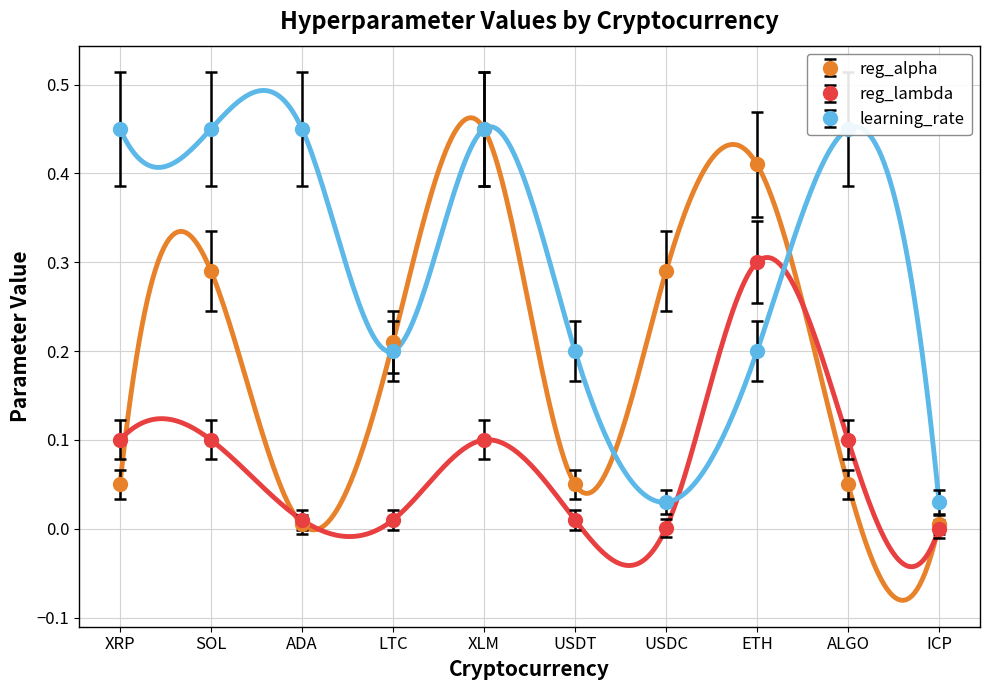

What is the total value across all series at ADA?

0.5